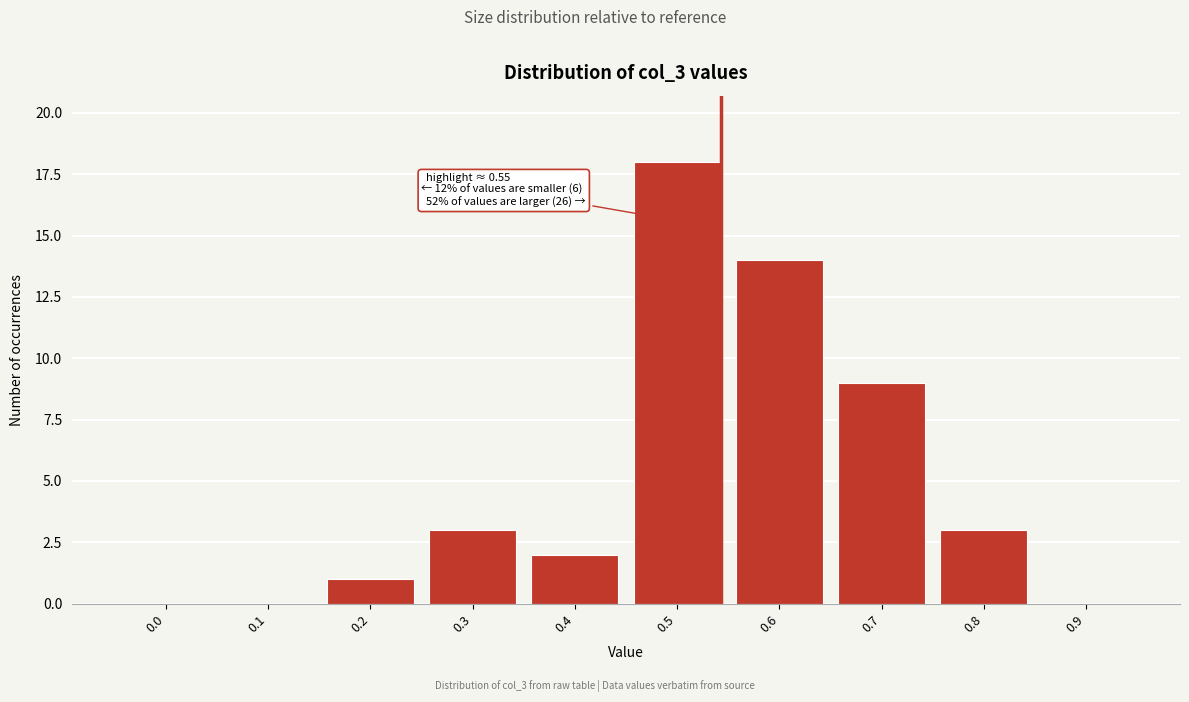

Reading left to right, transcribe all the data shown in this chart.

0.0=0	0.1=0	0.2=1	0.3=3	0.4=2	0.5=18	0.6=14	0.7=9	0.8=3	0.9=0